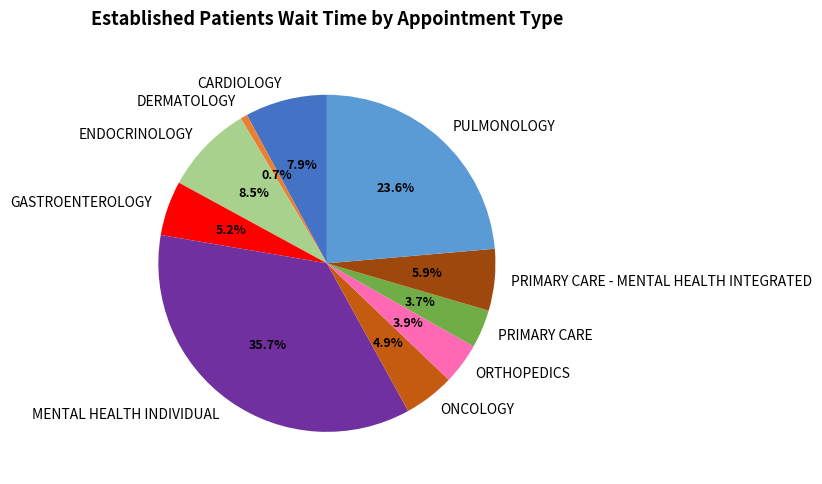

What percentage is the PRIMARY CARE slice, to the nearest percent?

4%